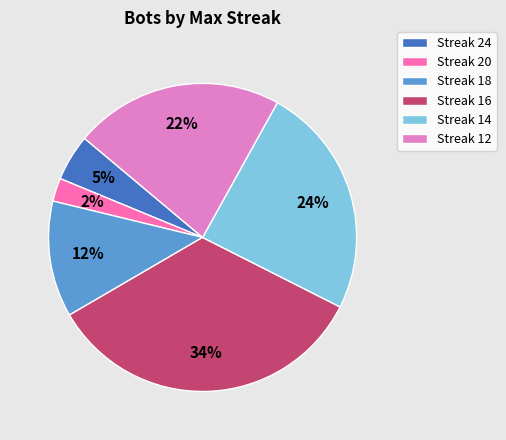

Count the number of slices in the pie.

6